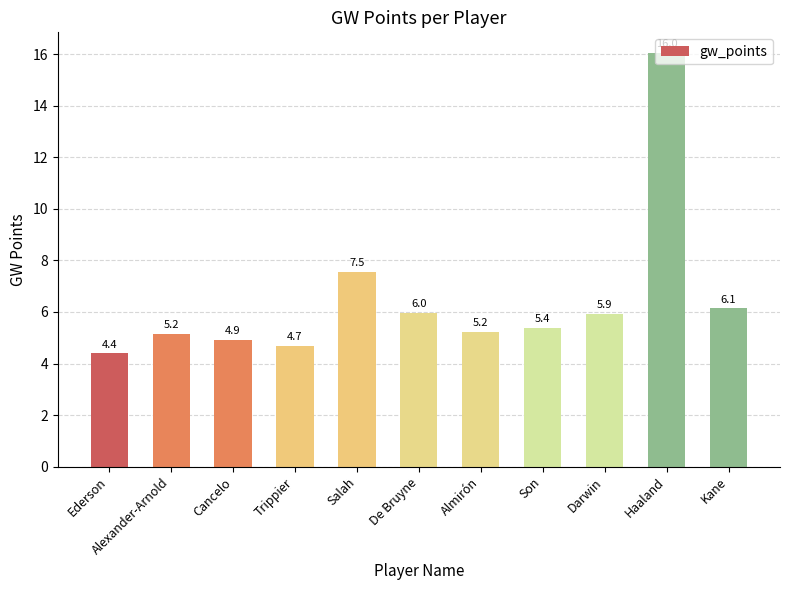

Which category has the highest value across all series?

Haaland